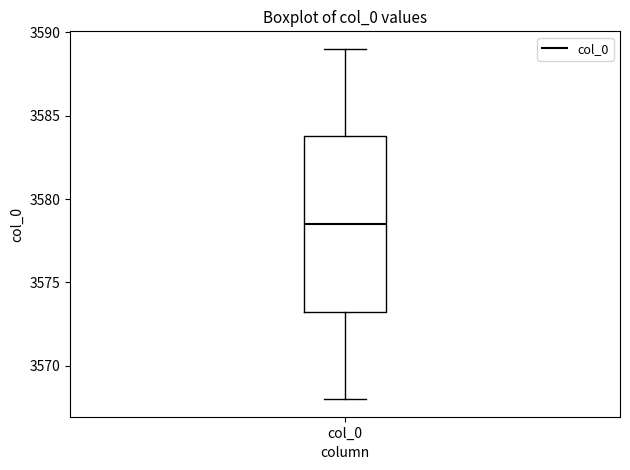

Where is the lower edge of the box for col_0 on the y-axis? The values are not printed on the chart, so give them approximately, as read against the axis.

3573.5